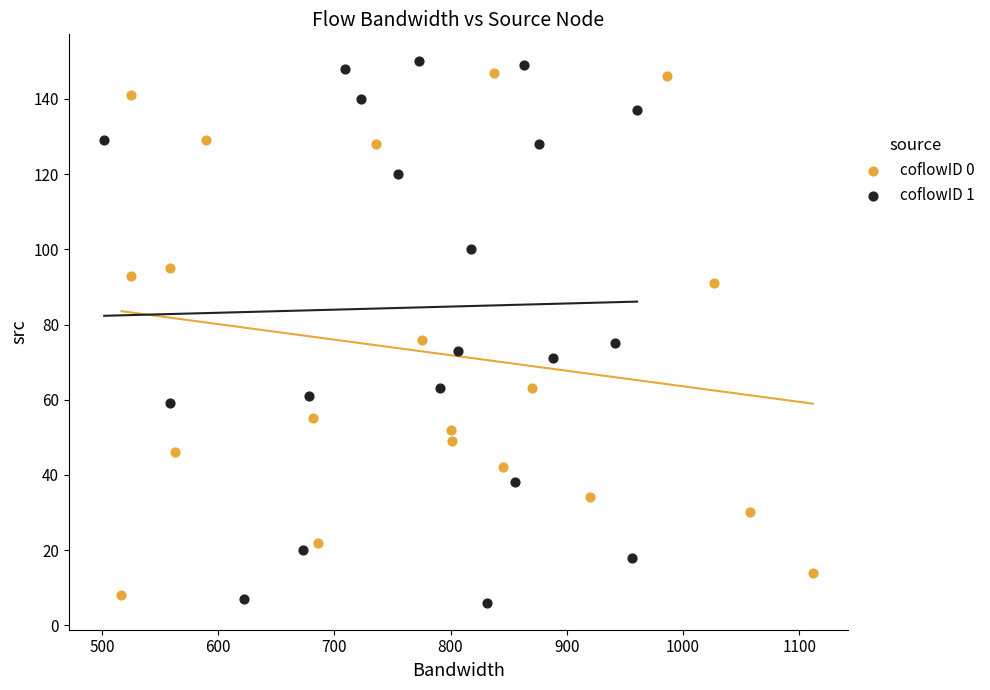

Which series contains the lowest Y value?

coflowID 1